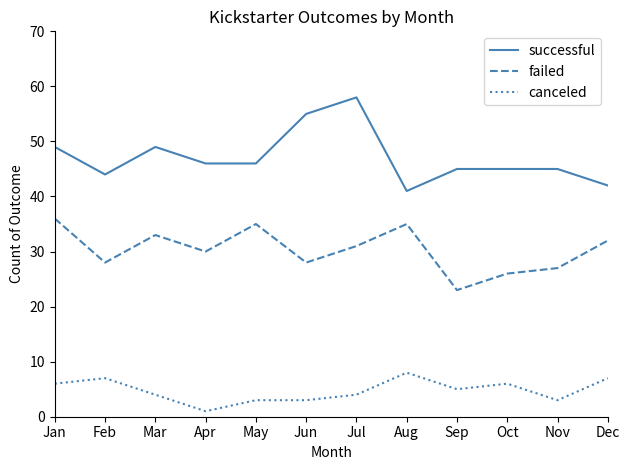

Rank the series at Feb from lowest to highest value.

canceled, failed, successful